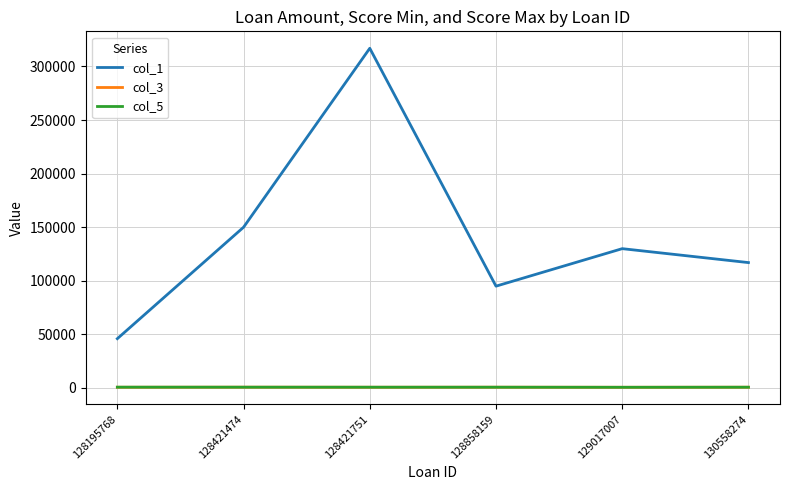

What is the greatest value displayed?

317000